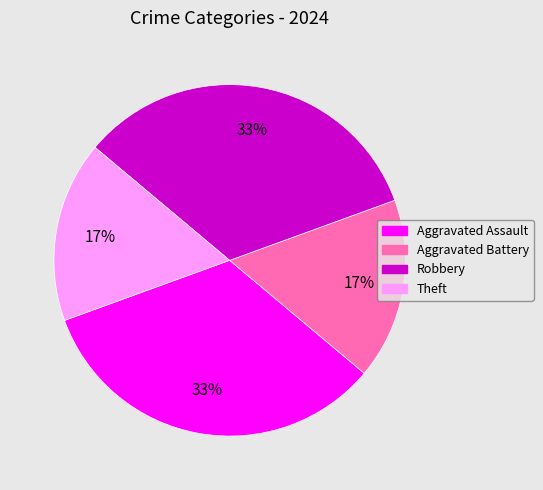

Count the number of slices in the pie.

4